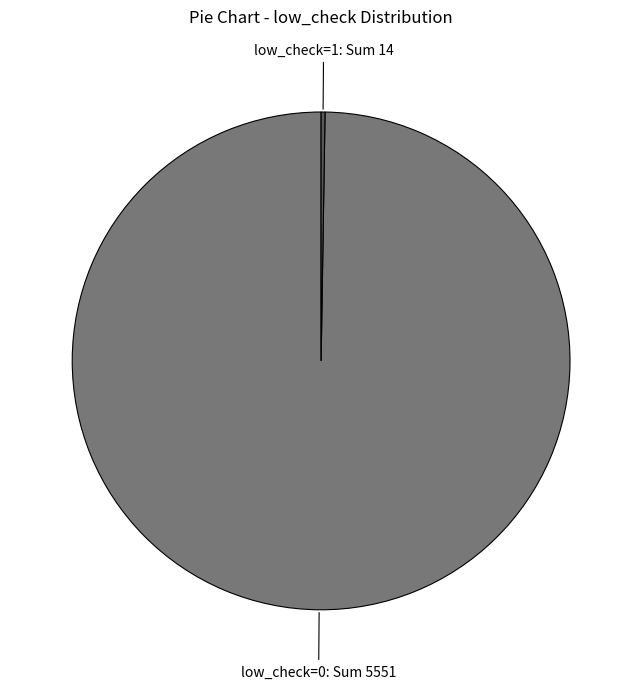

Does any single category account for the majority?

Yes